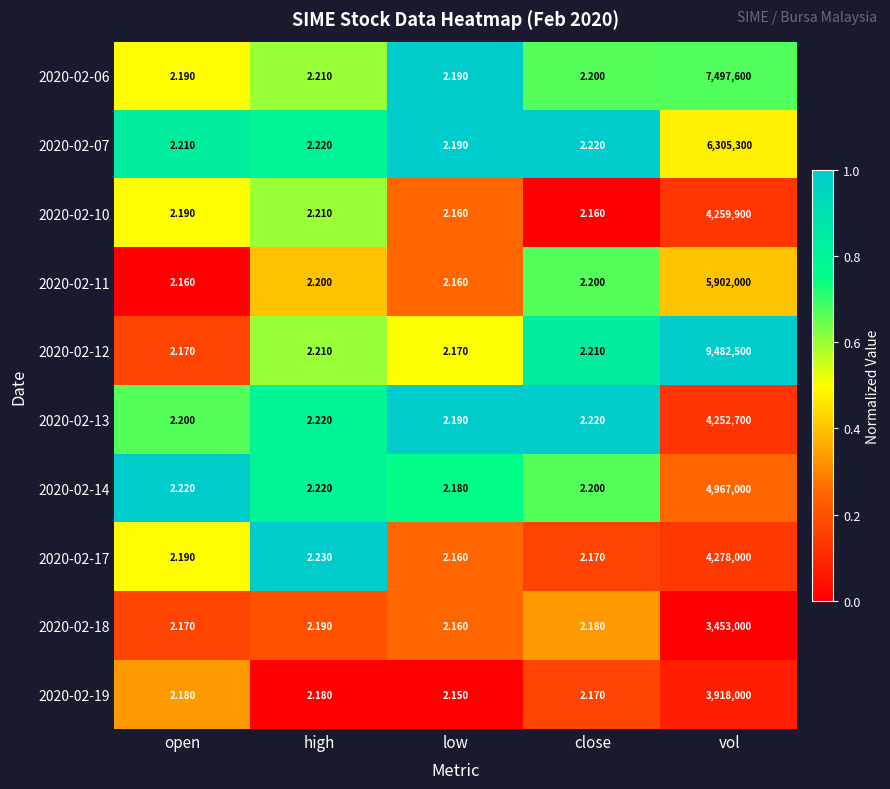

Which category has the lowest value in the 2020-02-13 series?

low